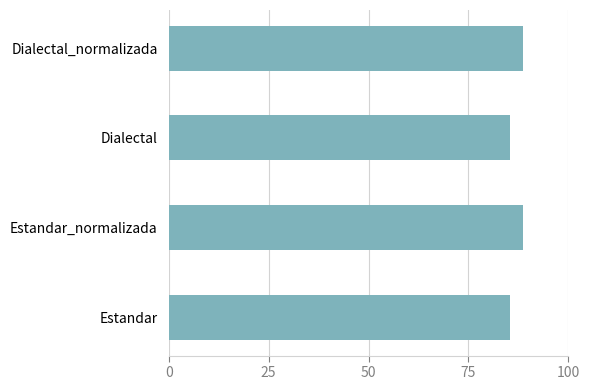

What is the minimum value shown in the chart?

85.3